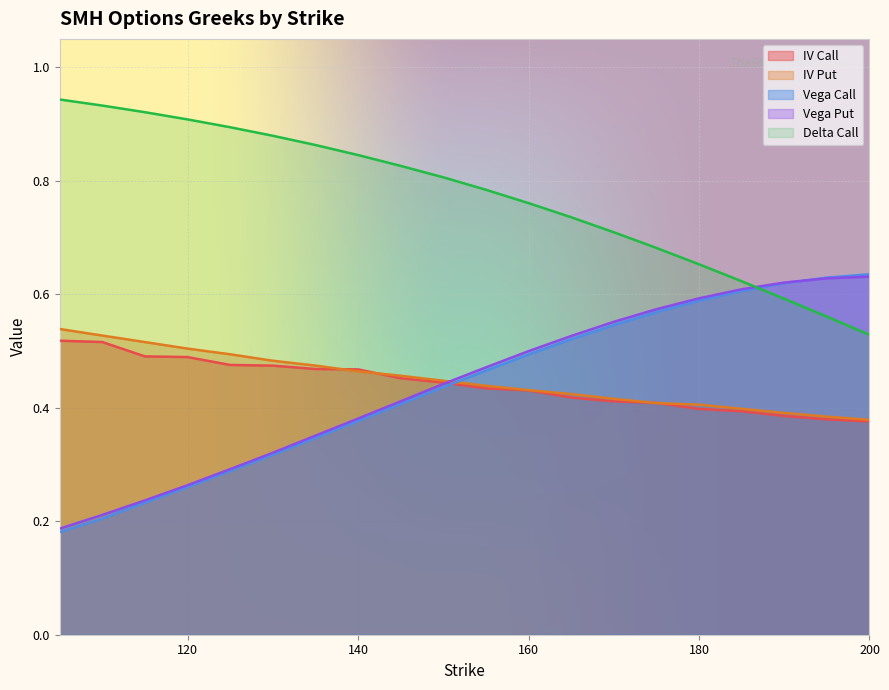

What is the sum of all iv_put values?

9.0